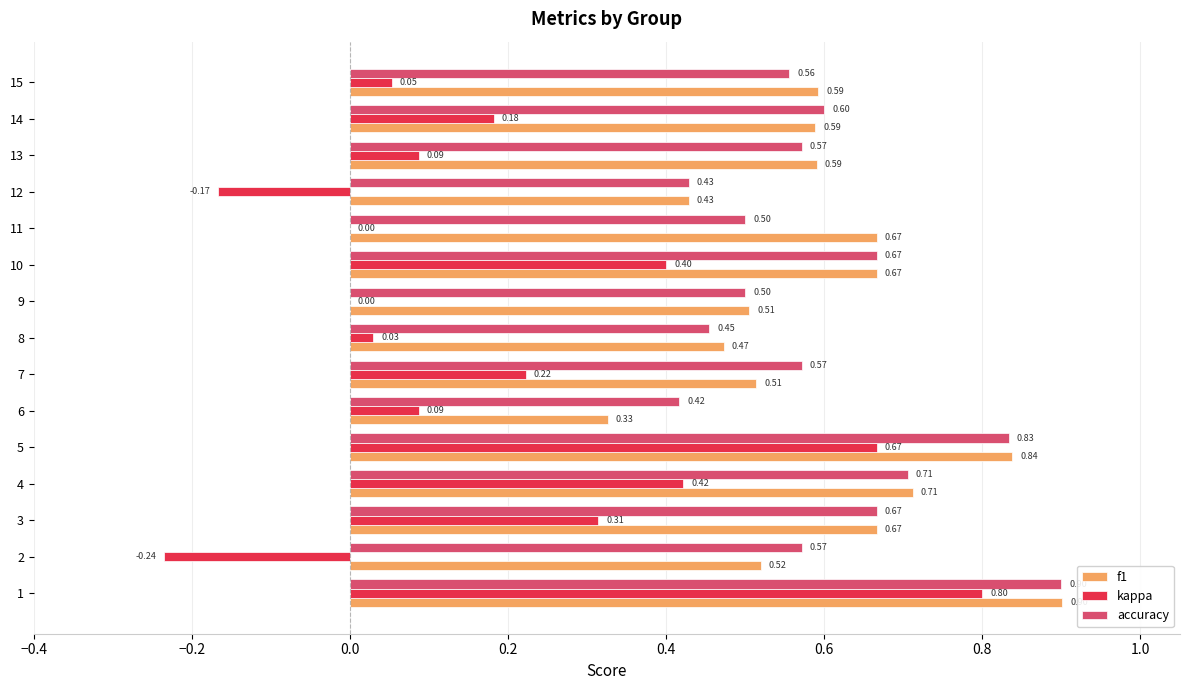

What is the sum of the accuracy values at 5 and 3?

1.5